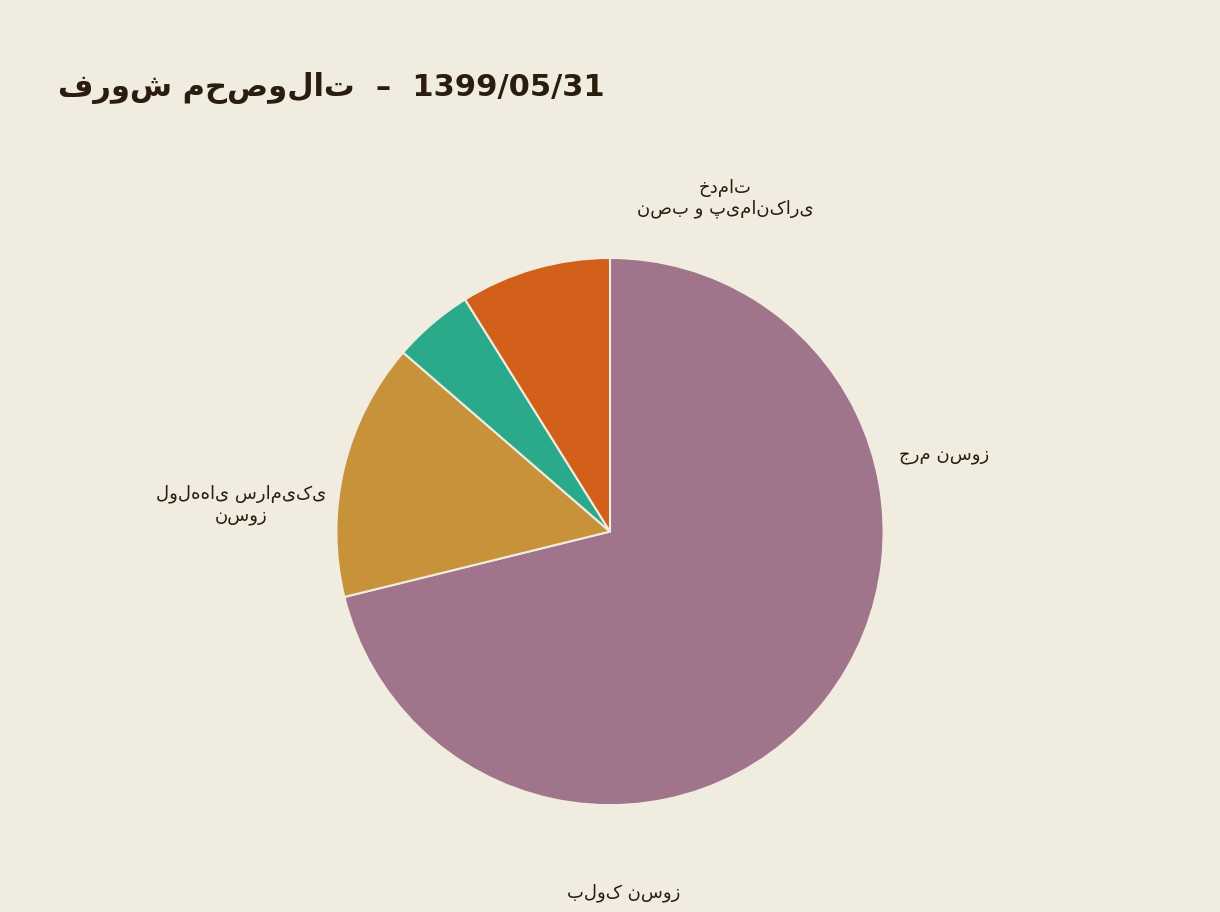

Is there any slice that represents more than half of the pie?

Yes